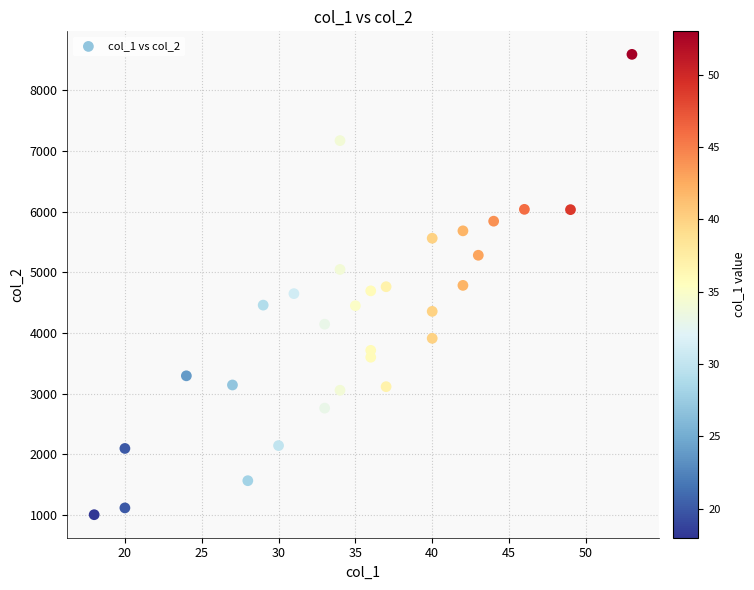

What is the range of Y values (max minus min)?

7580